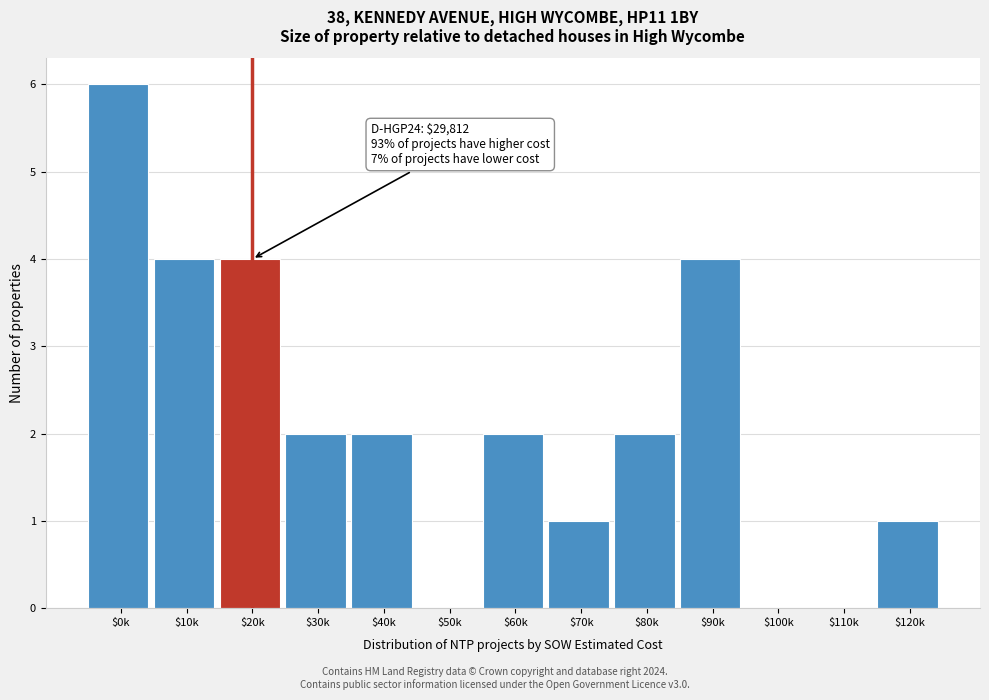

What is the sum of all values?

28